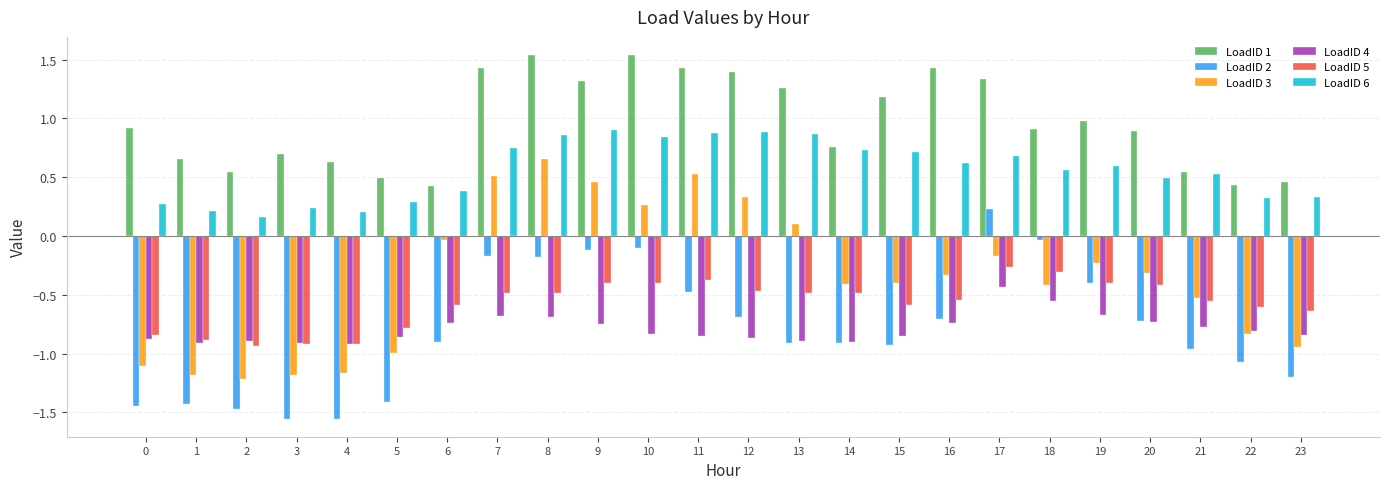

What is the difference between the maximum and minimum values in the LoadID 2 series?

1.8